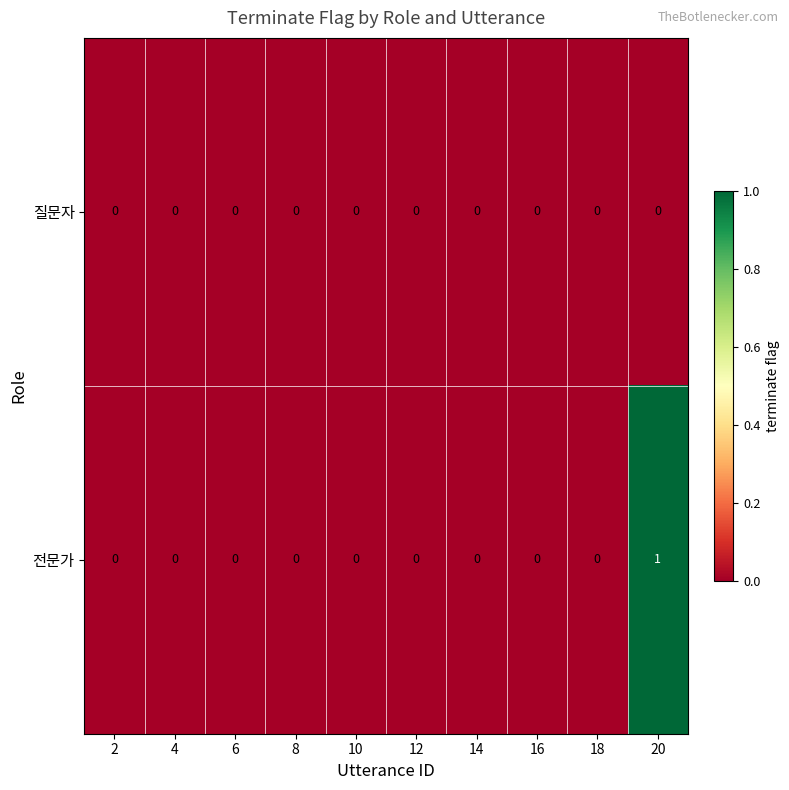

Reading left to right, extract all data points from this chart.

질문자: 2=0	4=0	6=0	8=0	10=0	12=0	14=0	16=0	18=0	20=0
전문가: 2=0	4=0	6=0	8=0	10=0	12=0	14=0	16=0	18=0	20=1